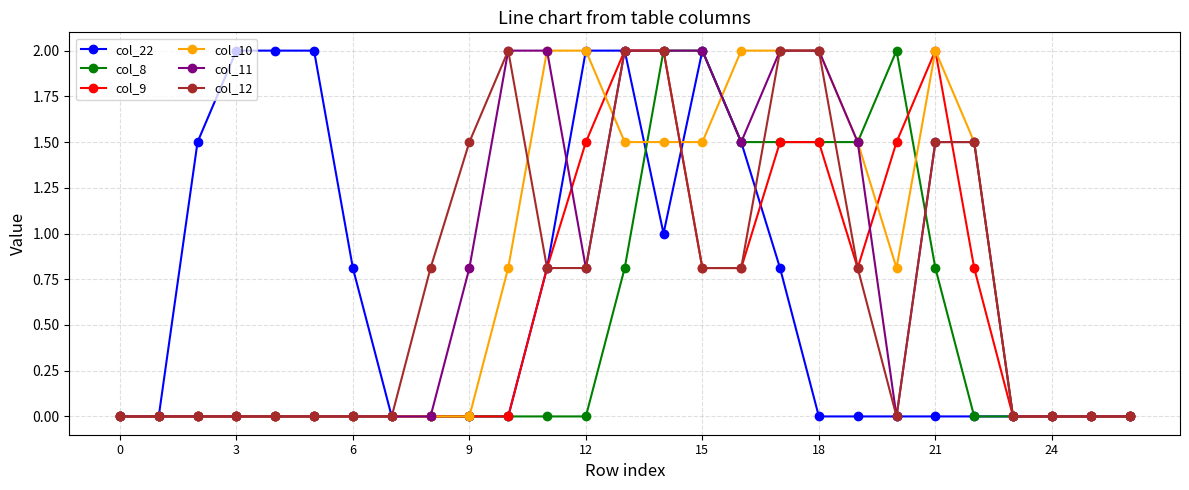

What is the value of the col_11 point at the 14th from the left?

2.0